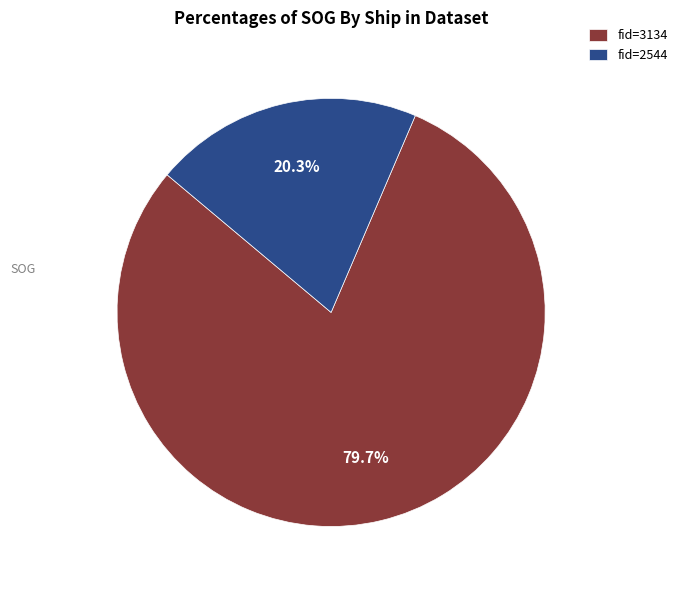

Does fid=2544 account for over 50% of the chart?

No